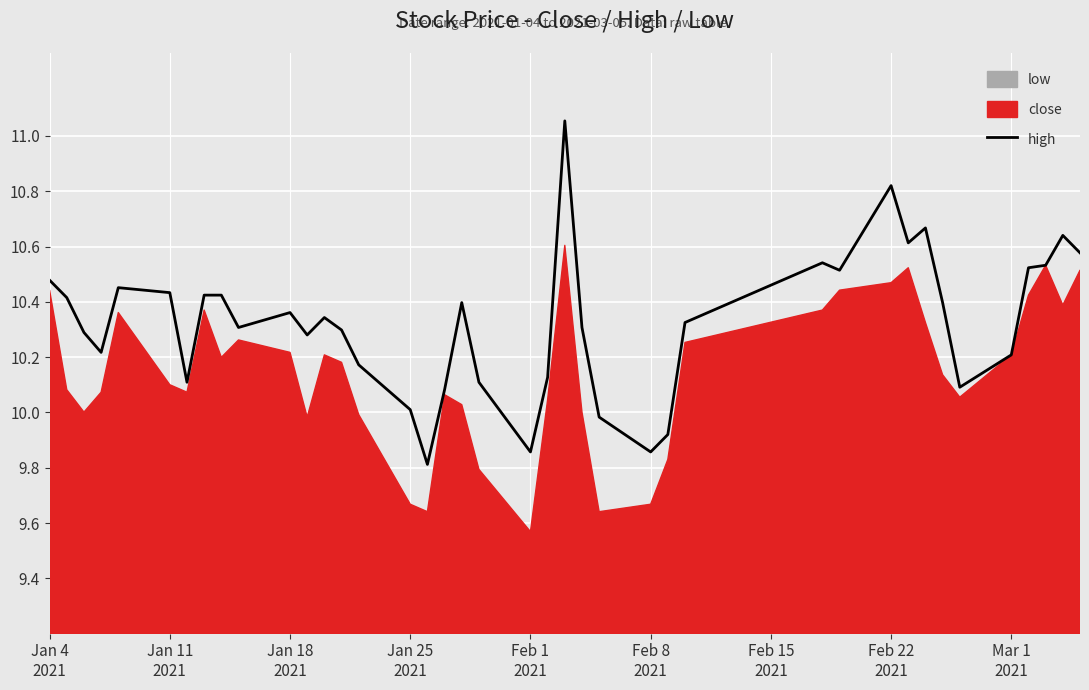

True or false: there are more than 1 points higher than both neighbors.

True